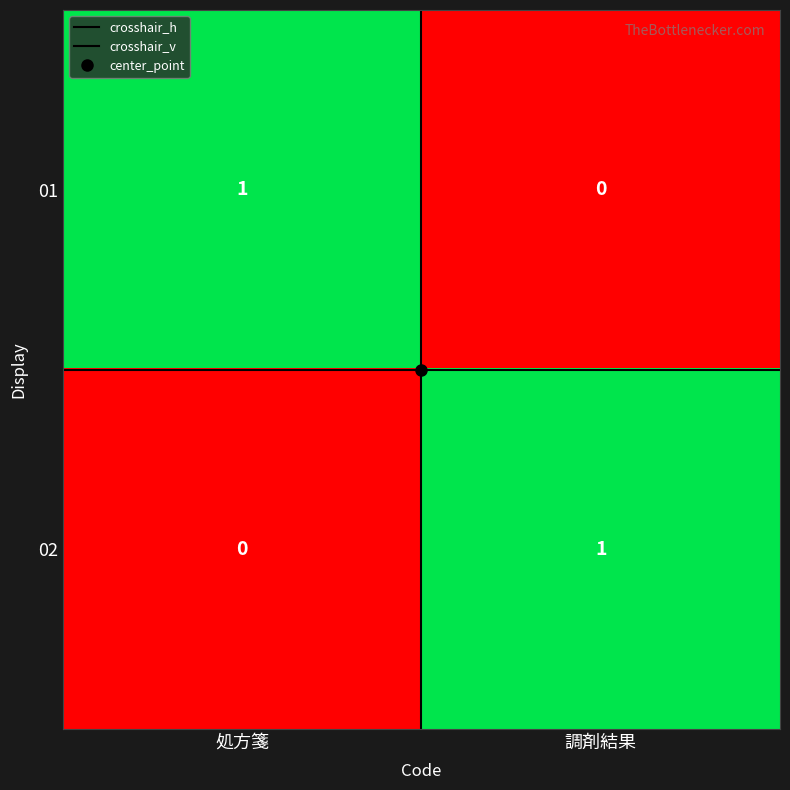

Is it true that 01 equals 1 at 処方箋?

True